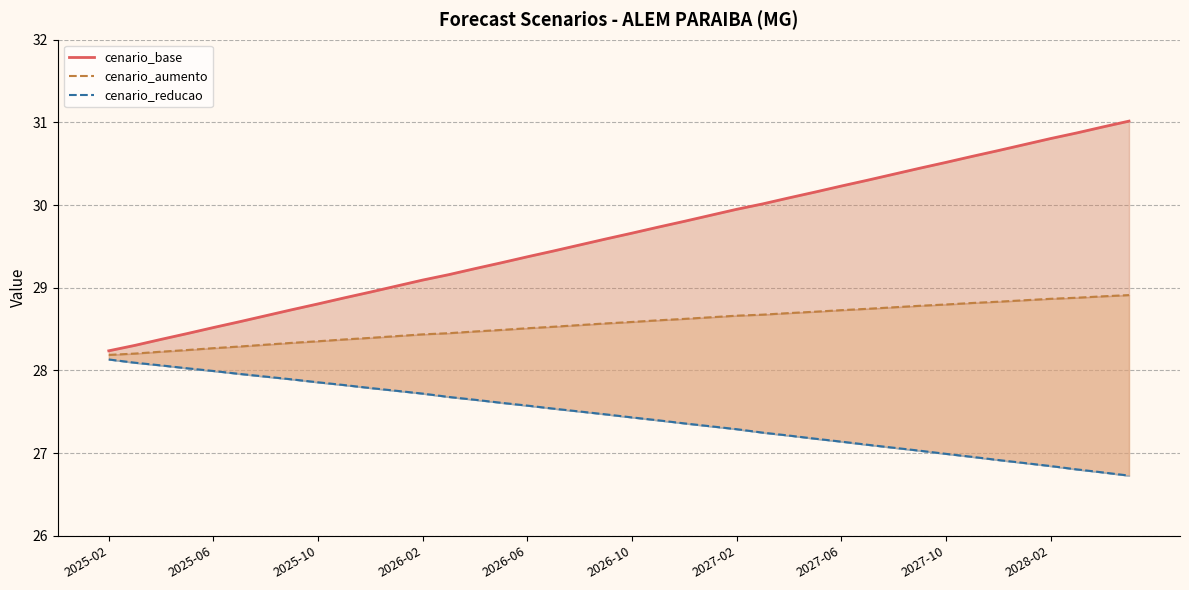

How many lines are shown in the chart?

1